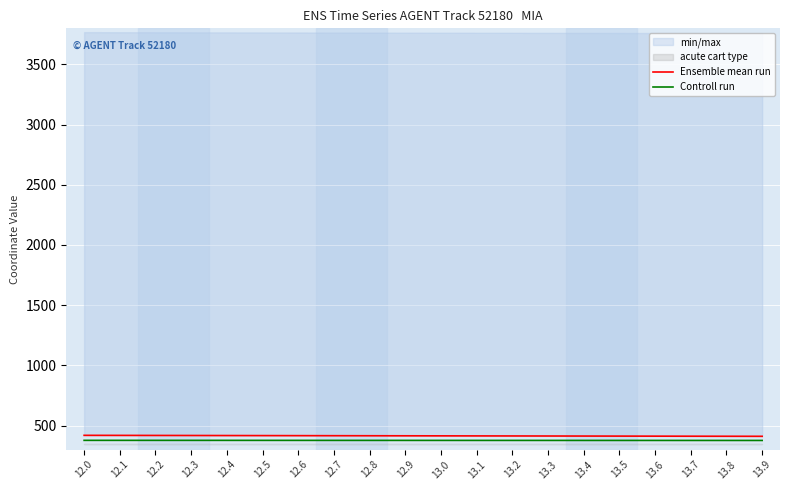

Between 13.0 and 13.1, which series saw the biggest shift?

Ensemble mean run